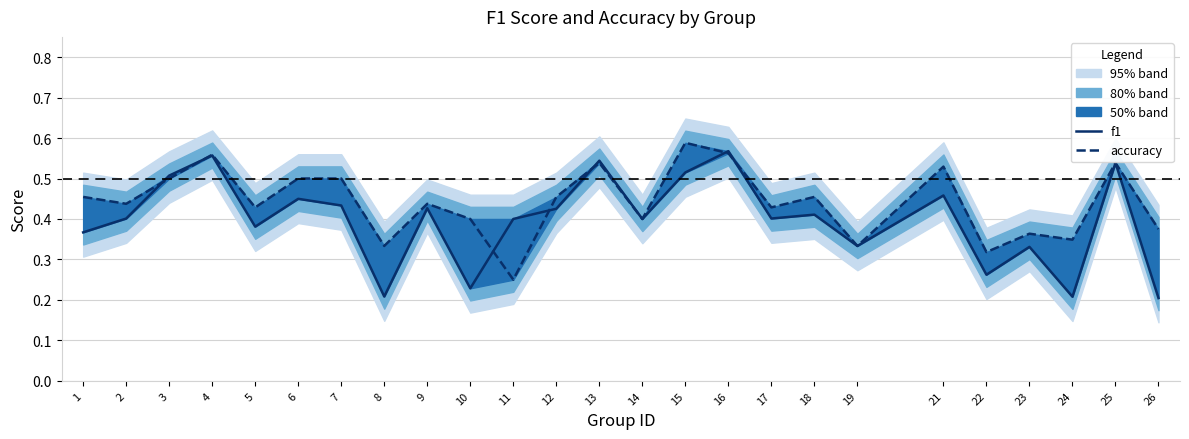

At 21, list the series in order from smallest to largest.

f1, accuracy